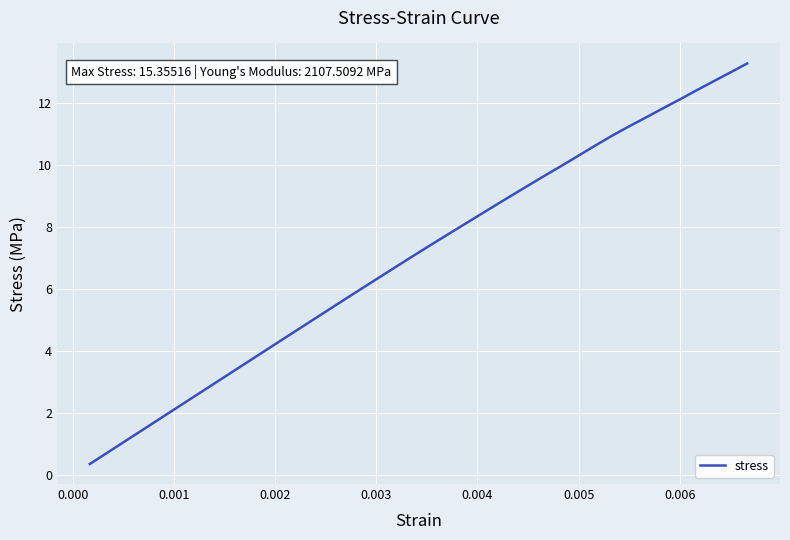

What is the smallest value displayed?

0.4